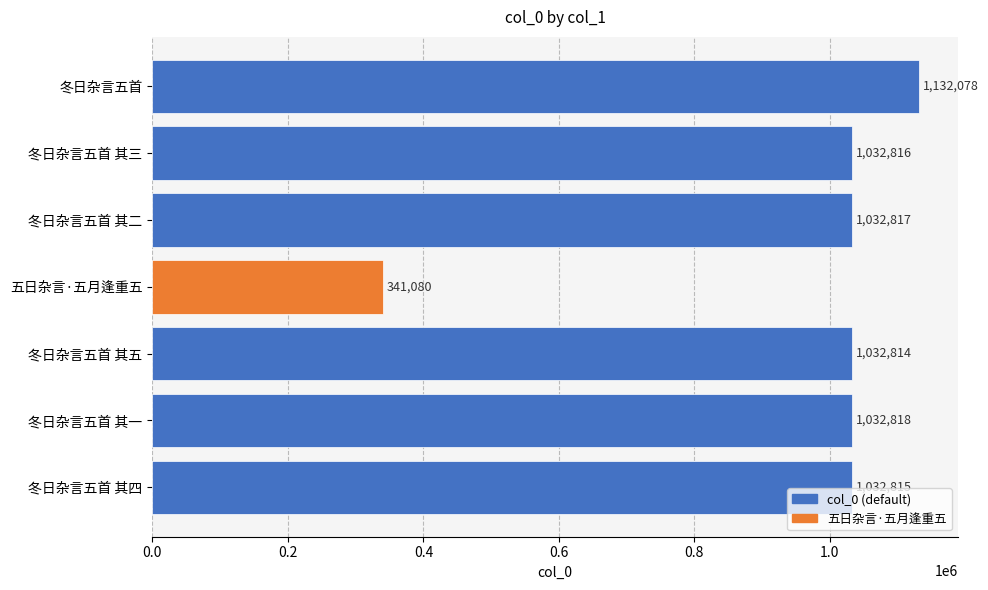

What is the difference between the maximum and minimum values?

790998